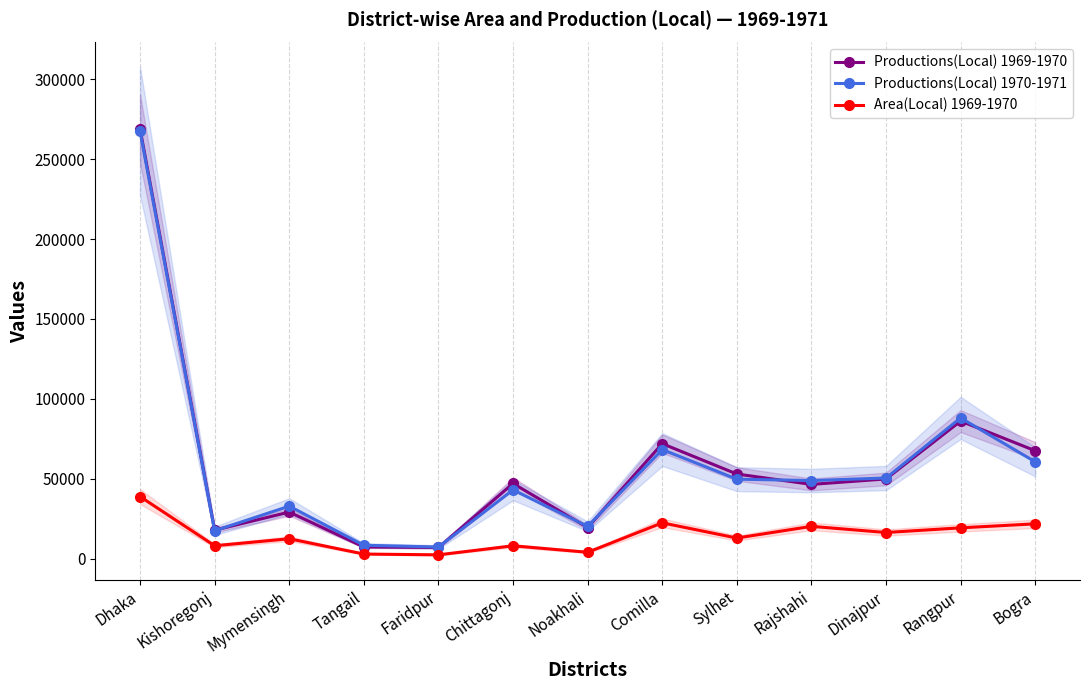

List the labels in order of Productions(Local) 1969-1970 value, smallest first.

Faridpur, Tangail, Kishoregonj, Noakhali, Mymensingh, Rajshahi, Chittagonj, Dinajpur, Sylhet, Bogra, Comilla, Rangpur, Dhaka